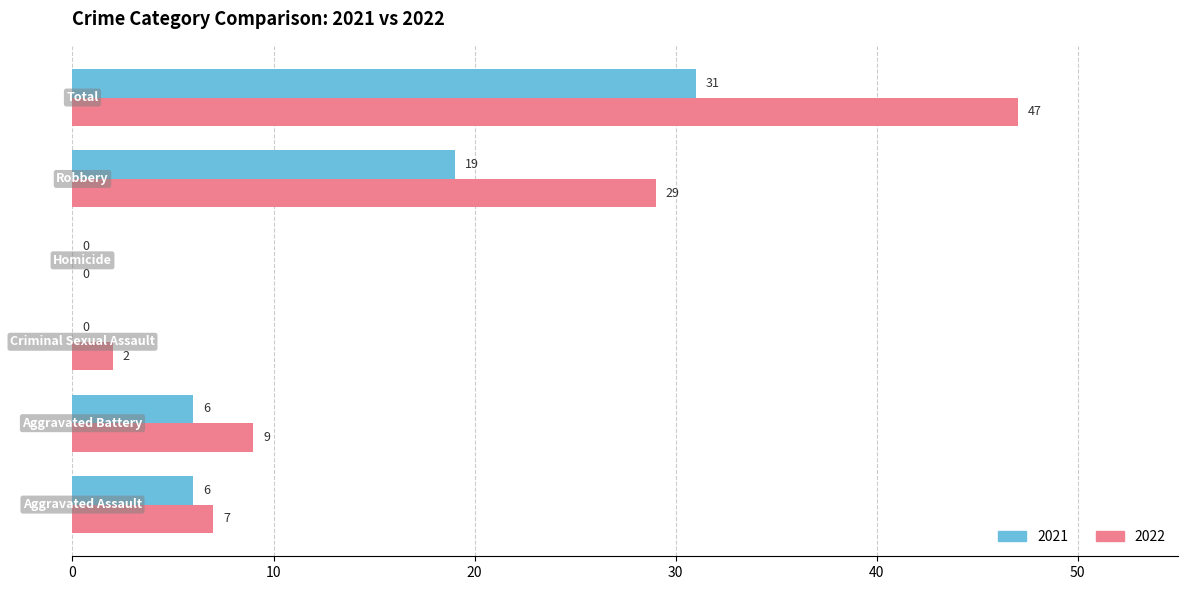

Which series has the largest total across all categories?

2022